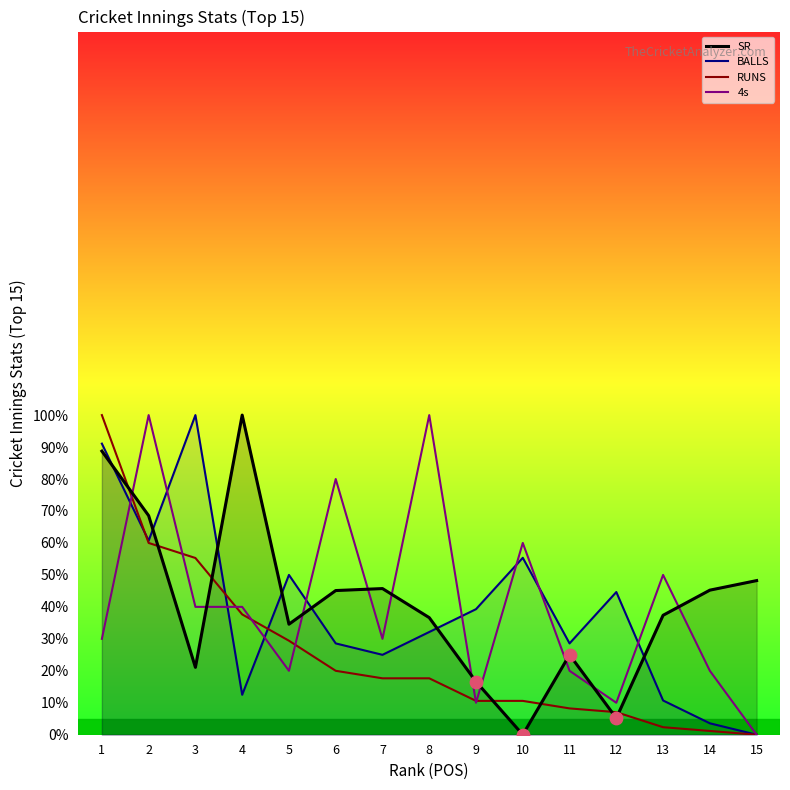

Which series contains the lowest Y value?

SR